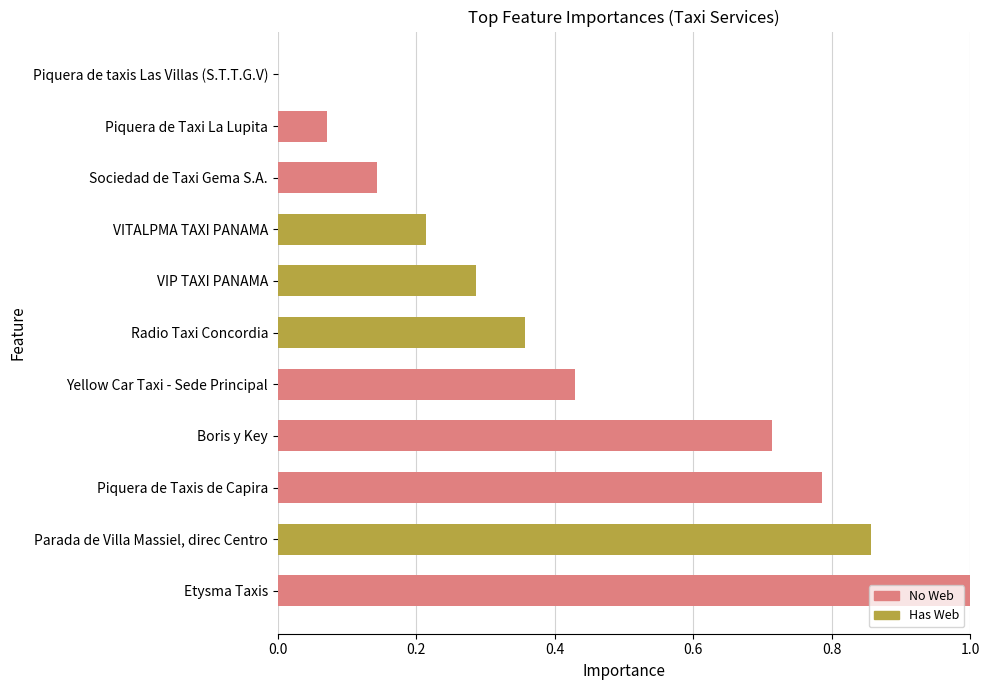

The chart shows a value of 0.2 at Etysma Taxis. True or false?

False